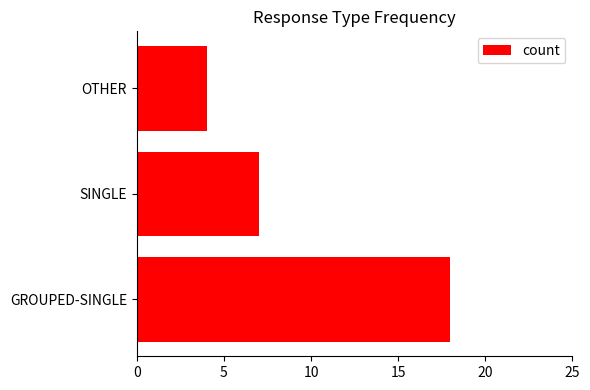

Reading bottom to top, transcribe all the data shown in this chart.

GROUPED-SINGLE=18	SINGLE=7	OTHER=4